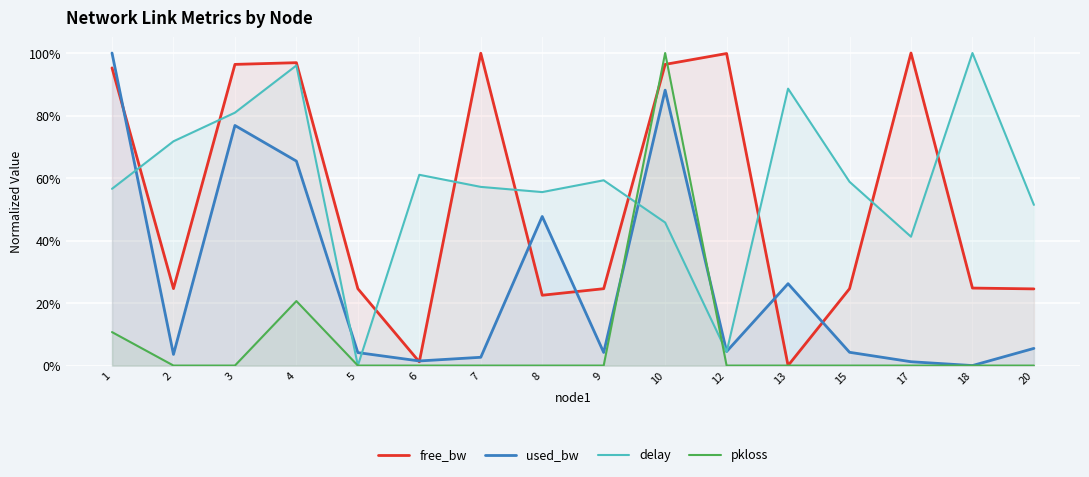

Which series has the largest range (max minus min)?

free_bw